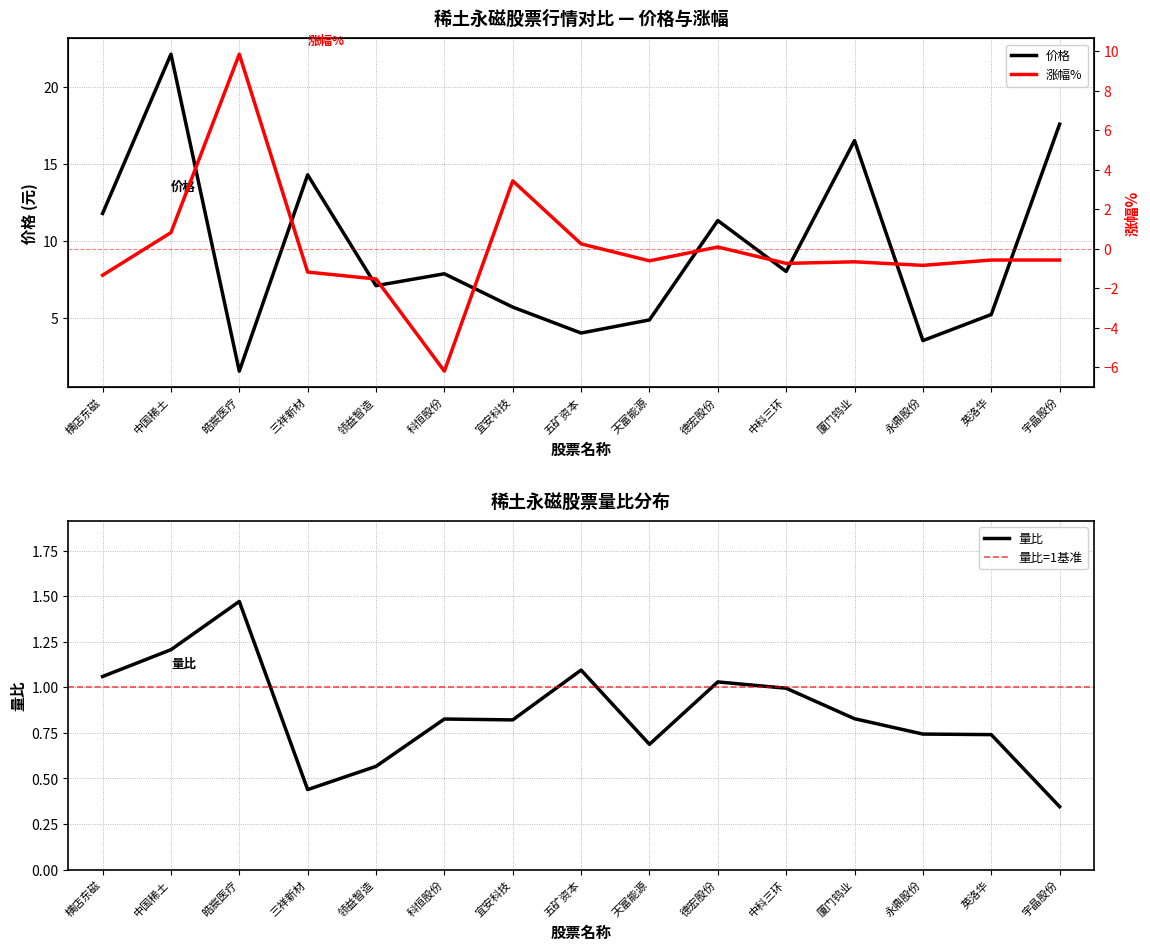

What are all the series names shown in the legend?

价格, 涨幅%, 量比